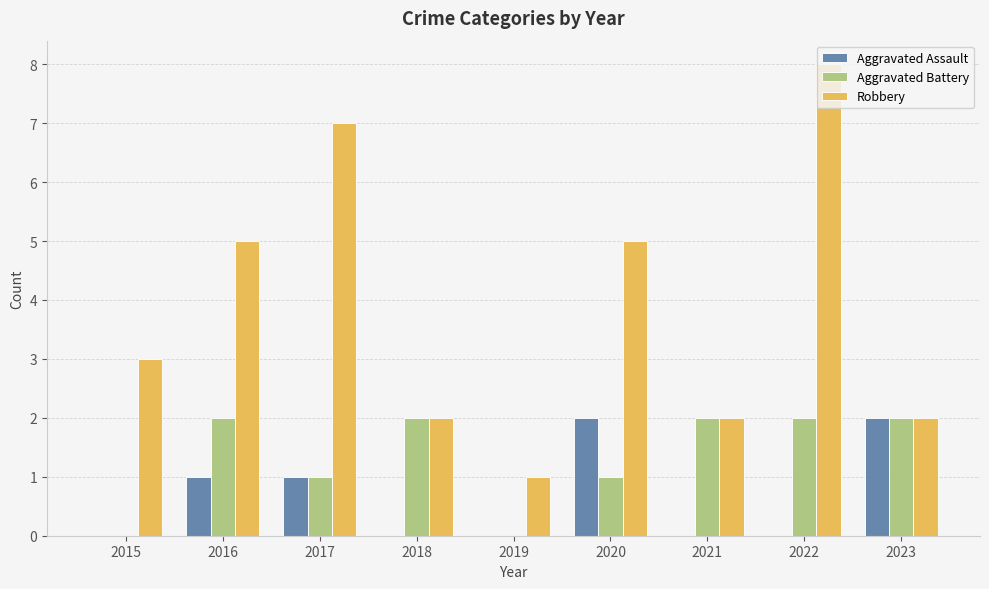

Which series has the largest total across all categories?

Robbery